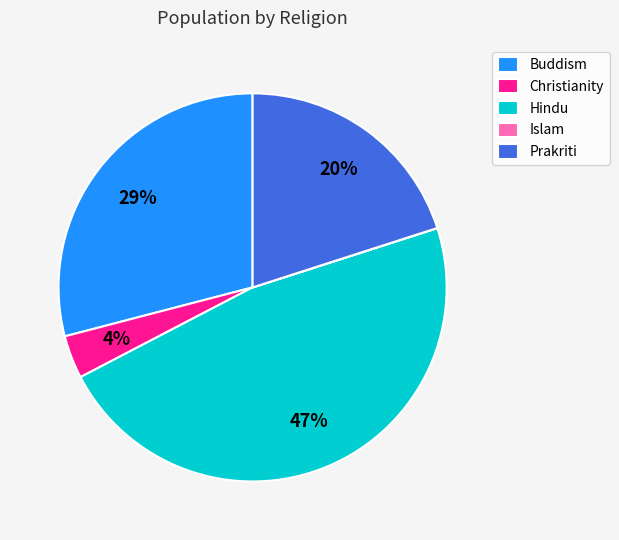

Is it true that Christianity is 4% of the pie?

True